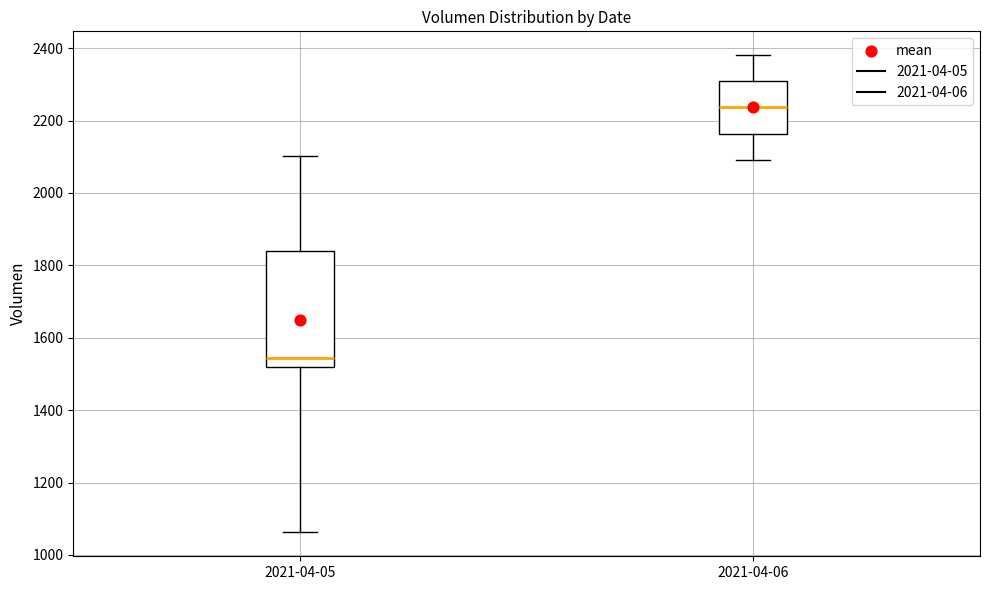

Where is the lower edge of the box for 2021-04-05 on the y-axis? The values are not printed on the chart, so give them approximately, as read against the axis.

1520